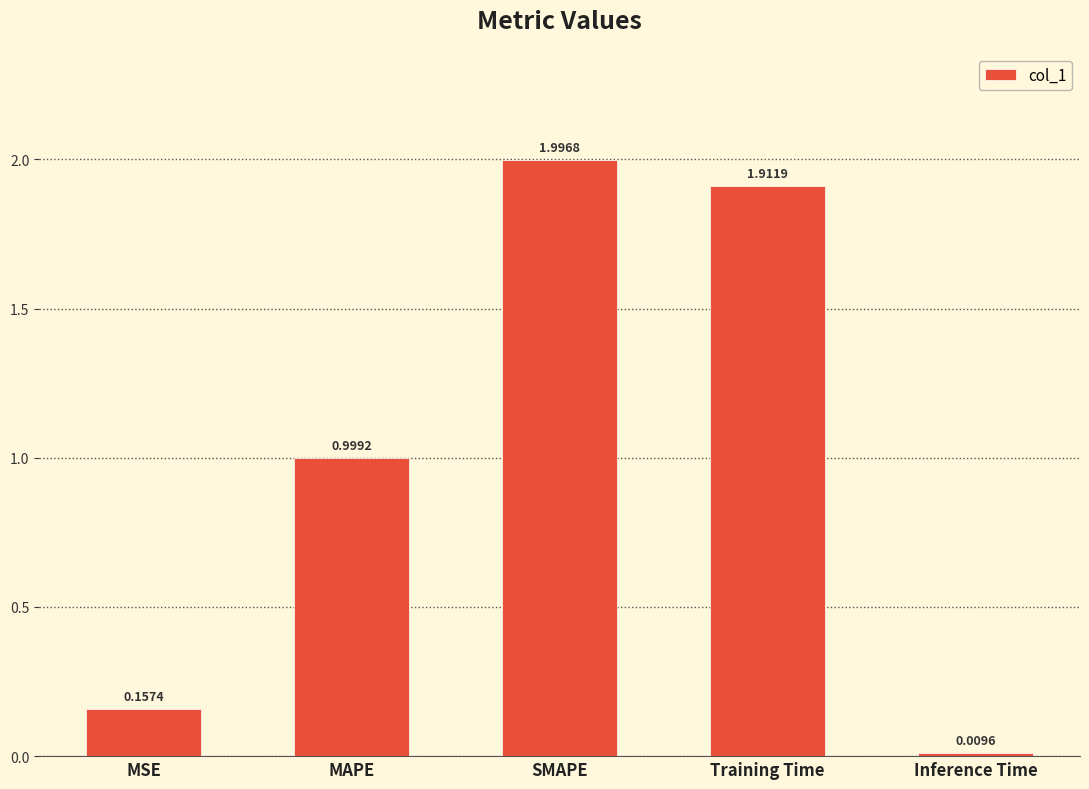

What is the label of the 1st bar from the left?

MSE